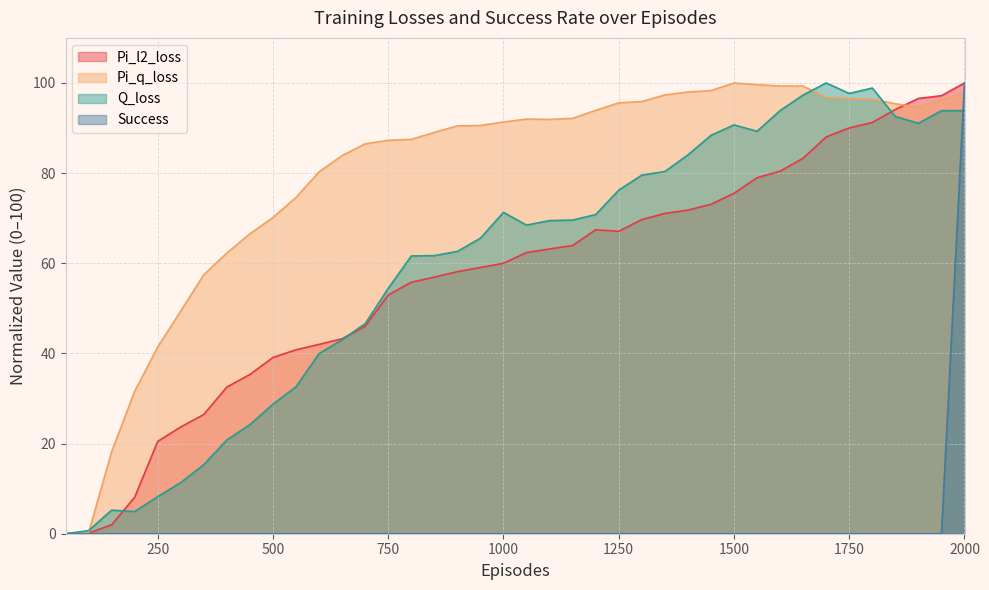

Which series has the widest spread of values?

Pi_l2_loss